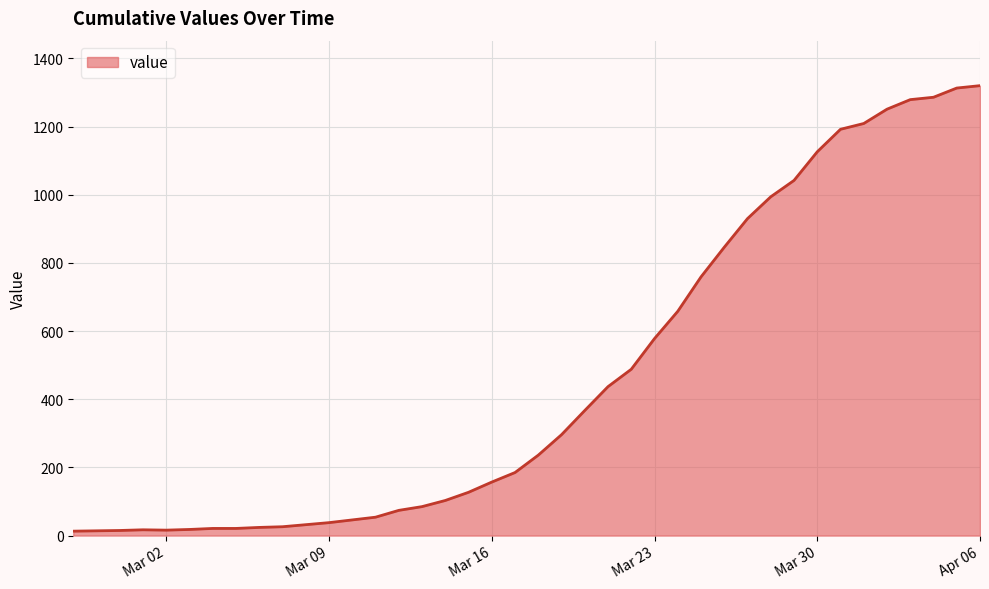

How many lines are shown in the chart?

1